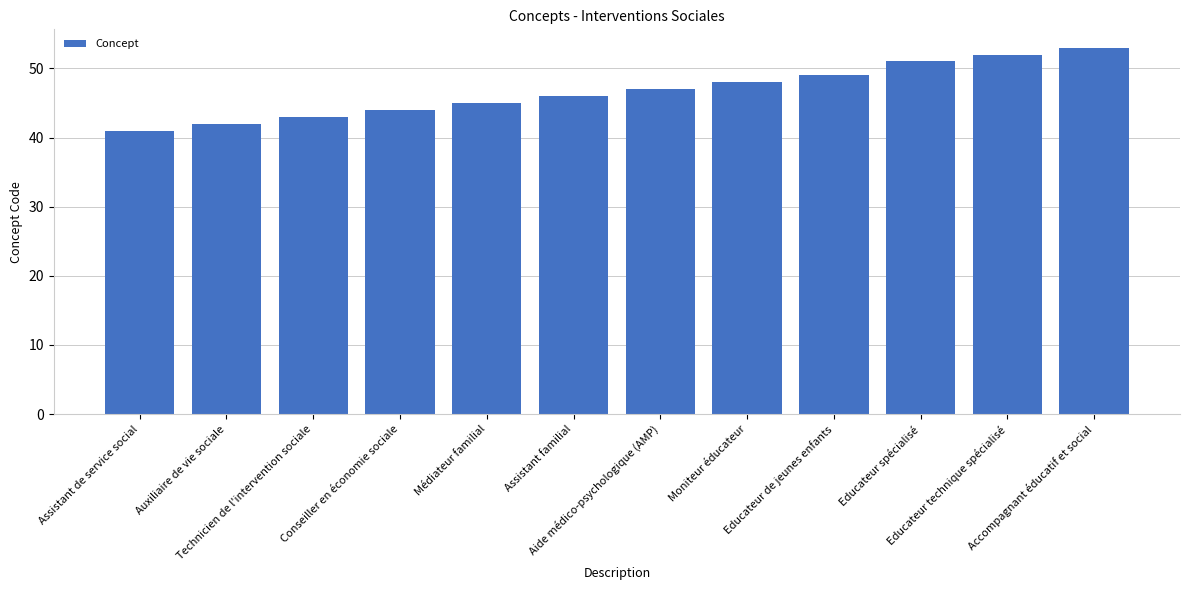

Are the bars horizontal?

No